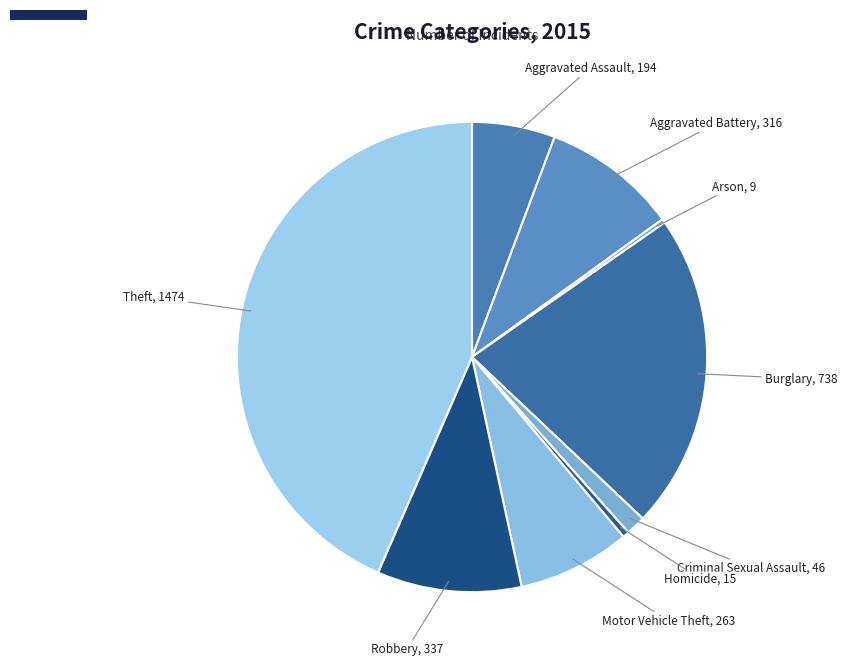

Is there a majority slice in this chart?

No